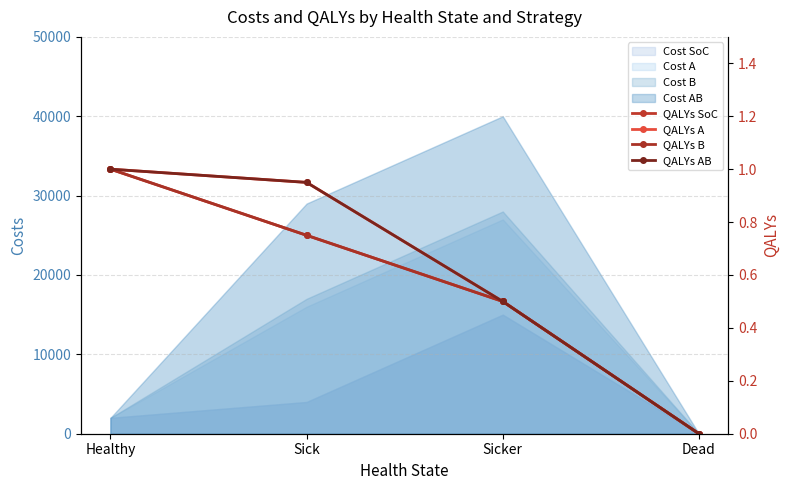

Where is QALYs A nearest to the value 0?

Dead